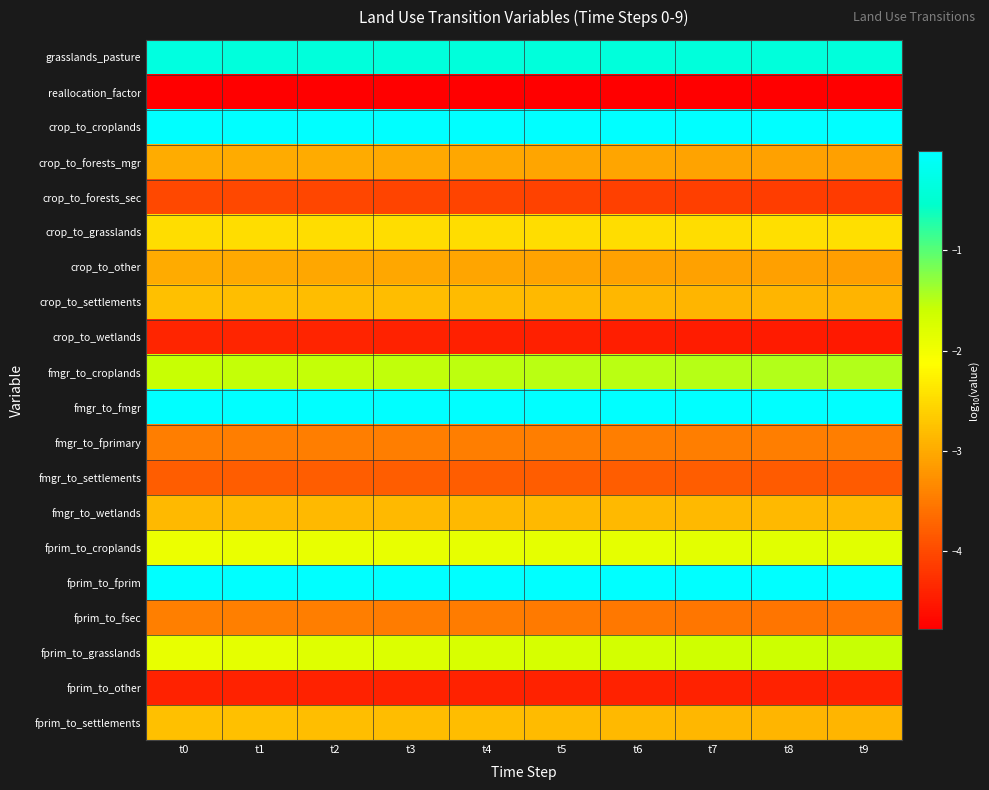

Reading left to right, extract all data points from this chart.

grasslands_pasture: t0=-0.3	t1=-0.4	t2=-0.4	t3=-0.4	t4=-0.4	t5=-0.4	t6=-0.4	t7=-0.4	t8=-0.4	t9=-0.4
reallocation_factor: t0=-10.0	t1=-10.0	t2=-10.0	t3=-10.0	t4=-10.0	t5=-10.0	t6=-10.0	t7=-10.0	t8=-10.0	t9=-10.0
crop_to_croplands: t0=-0.0	t1=-0.0	t2=-0.0	t3=-0.0	t4=-0.0	t5=-0.0	t6=-0.0	t7=-0.0	t8=-0.0	t9=-0.0
crop_to_forests_mgr: t0=-3.0	t1=-3.0	t2=-3.0	t3=-3.0	t4=-3.0	t5=-3.0	t6=-3.1	t7=-3.1	t8=-3.1	t9=-3.1
crop_to_forests_sec: t0=-4.0	t1=-4.0	t2=-4.0	t3=-4.1	t4=-4.1	t5=-4.1	t6=-4.1	t7=-4.1	t8=-4.1	t9=-4.1
crop_to_grasslands: t0=-2.5	t1=-2.5	t2=-2.5	t3=-2.5	t4=-2.5	t5=-2.5	t6=-2.5	t7=-2.5	t8=-2.5	t9=-2.5
crop_to_other: t0=-3.0	t1=-3.0	t2=-3.0	t3=-3.0	t4=-3.1	t5=-3.1	t6=-3.1	t7=-3.1	t8=-3.1	t9=-3.1
crop_to_settlements: t0=-2.8	t1=-2.8	t2=-2.8	t3=-2.8	t4=-2.8	t5=-2.8	t6=-2.9	t7=-2.9	t8=-2.9	t9=-2.9
crop_to_wetlands: t0=-4.4	t1=-4.4	t2=-4.4	t3=-4.4	t4=-4.4	t5=-4.4	t6=-4.5	t7=-4.5	t8=-4.5	t9=-4.5
fmgr_to_croplands: t0=-1.6	t1=-1.6	t2=-1.6	t3=-1.5	t4=-1.5	t5=-1.5	t6=-1.5	t7=-1.5	t8=-1.5	t9=-1.5
fmgr_to_fmgr: t0=-0.0	t1=-0.0	t2=-0.0	t3=-0.0	t4=-0.0	t5=-0.0	t6=-0.0	t7=-0.0	t8=-0.0	t9=-0.0
fmgr_to_fprimary: t0=-3.5	t1=-3.5	t2=-3.5	t3=-3.5	t4=-3.5	t5=-3.5	t6=-3.5	t7=-3.5	t8=-3.5	t9=-3.5
fmgr_to_settlements: t0=-3.8	t1=-3.8	t2=-3.8	t3=-3.8	t4=-3.8	t5=-3.8	t6=-3.8	t7=-3.8	t8=-3.8	t9=-3.8
fmgr_to_wetlands: t0=-2.8	t1=-2.8	t2=-2.8	t3=-2.8	t4=-2.8	t5=-2.8	t6=-2.8	t7=-2.8	t8=-2.8	t9=-2.8
fprim_to_croplands: t0=-1.9	t1=-1.9	t2=-1.9	t3=-1.9	t4=-1.9	t5=-1.9	t6=-1.9	t7=-1.8	t8=-1.8	t9=-1.8
fprim_to_fprim: t0=-0.0	t1=-0.0	t2=-0.0	t3=-0.0	t4=-0.0	t5=-0.0	t6=-0.0	t7=-0.0	t8=-0.0	t9=-0.0
fprim_to_fsec: t0=-3.4	t1=-3.4	t2=-3.5	t3=-3.5	t4=-3.5	t5=-3.5	t6=-3.5	t7=-3.5	t8=-3.5	t9=-3.6
fprim_to_grasslands: t0=-1.9	t1=-1.9	t2=-1.8	t3=-1.8	t4=-1.7	t5=-1.7	t6=-1.7	t7=-1.6	t8=-1.6	t9=-1.6
fprim_to_other: t0=-4.4	t1=-4.4	t2=-4.4	t3=-4.4	t4=-4.4	t5=-4.4	t6=-4.4	t7=-4.4	t8=-4.4	t9=-4.4
fprim_to_settlements: t0=-2.8	t1=-2.8	t2=-2.8	t3=-2.8	t4=-2.8	t5=-2.8	t6=-2.8	t7=-2.9	t8=-2.9	t9=-2.9